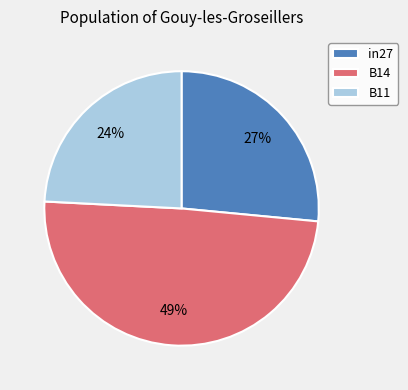

To the nearest percent, what portion does B11 represent?

24%